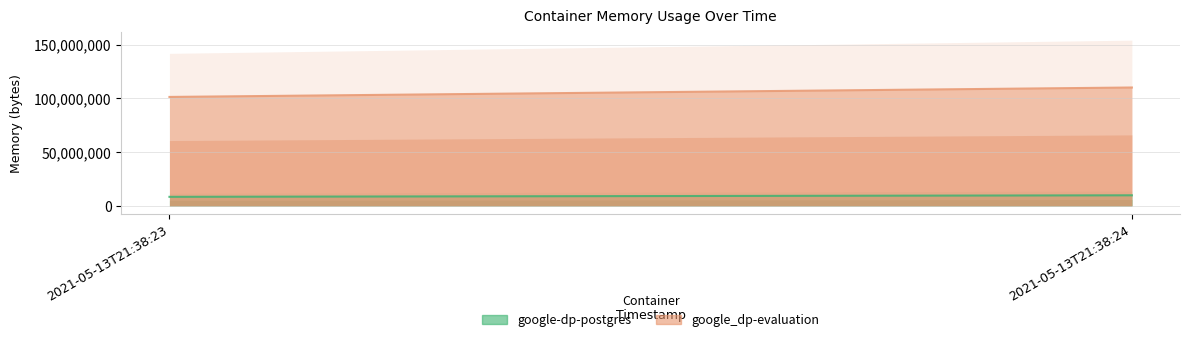

At which category is the sum across all series the highest?

2021-05-13T21:38:24